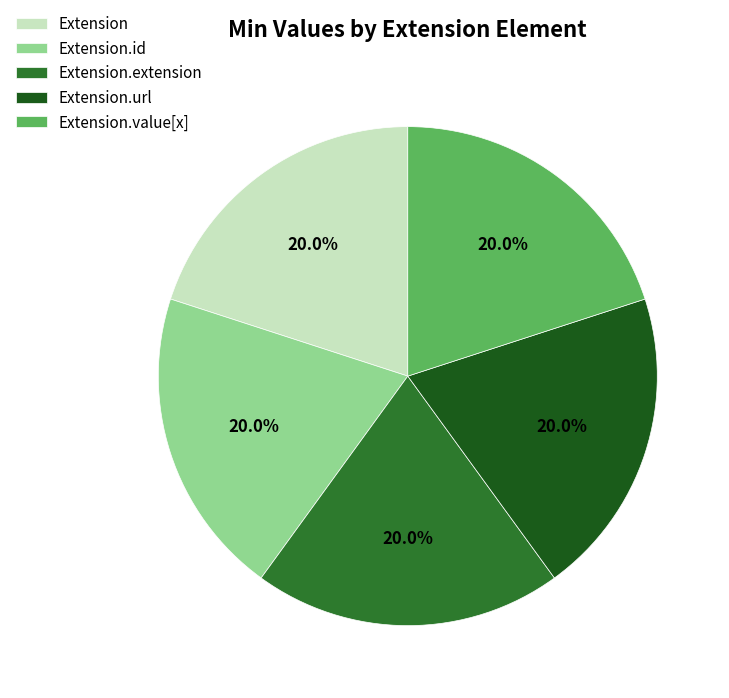

How many slices are in this pie chart?

5